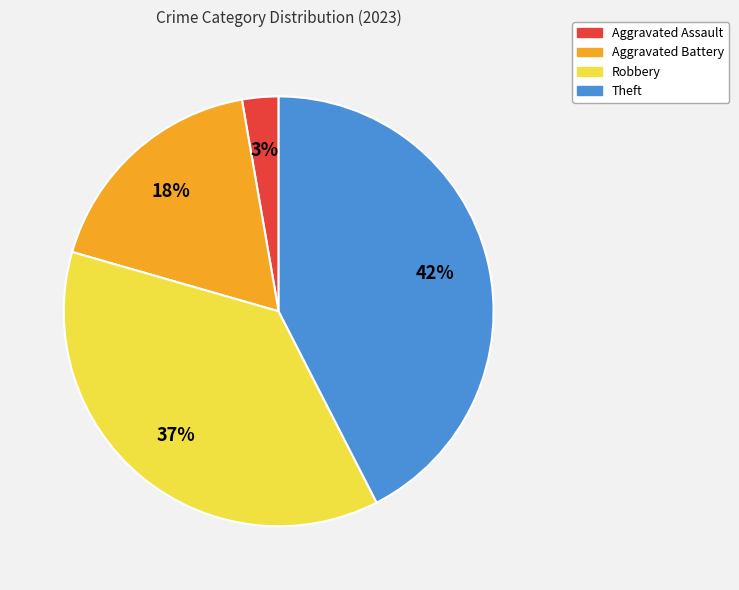

Rank the categories by value from highest to lowest.

Theft, Robbery, Aggravated Battery, Aggravated Assault